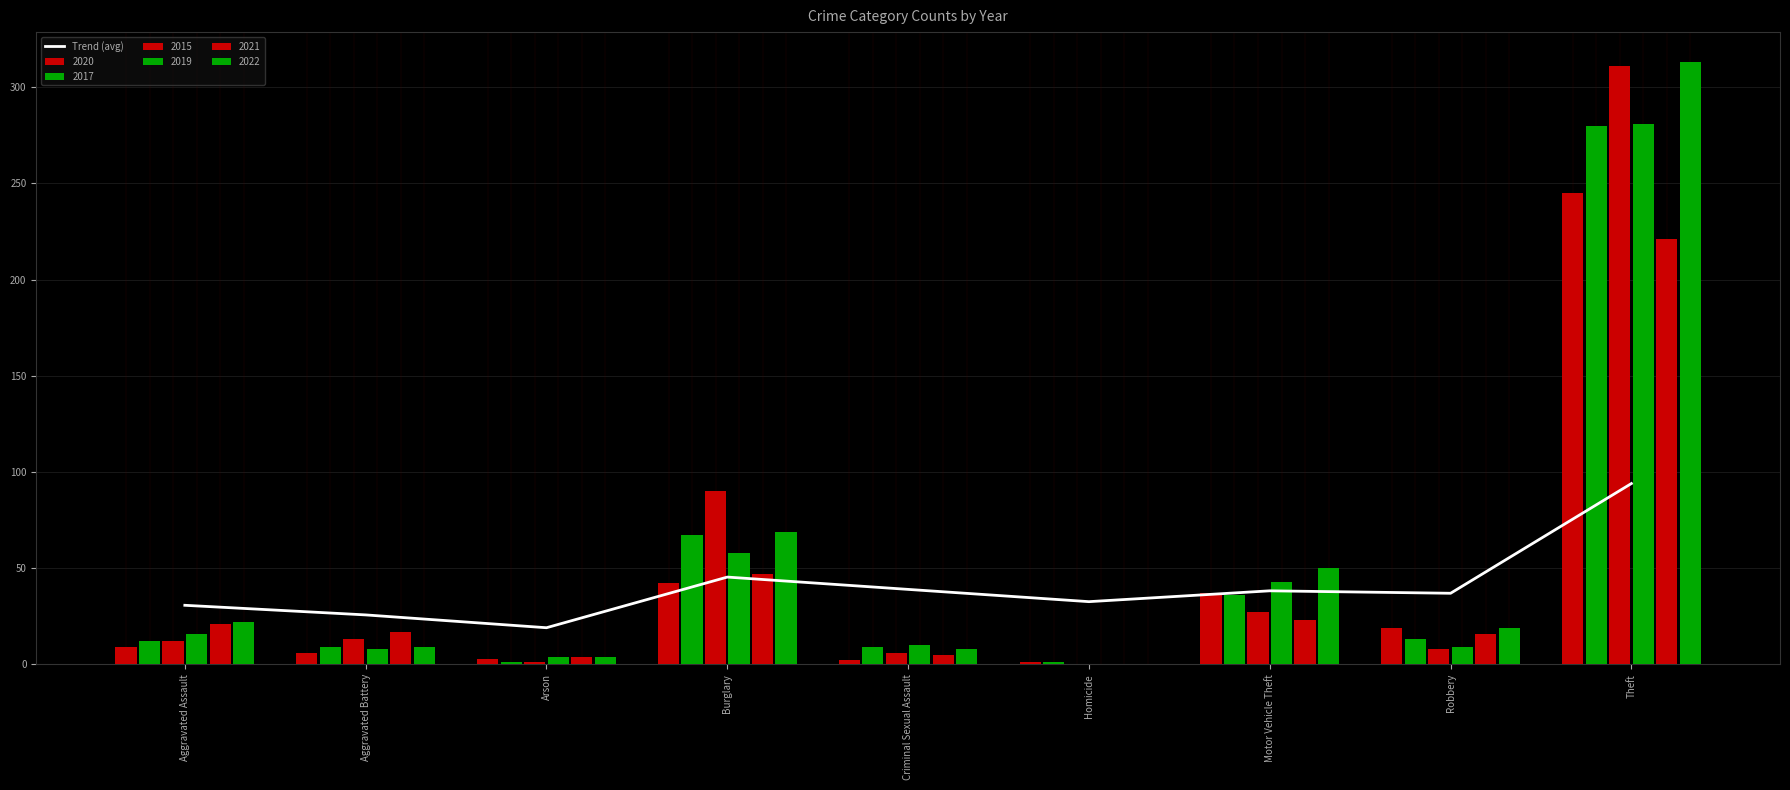

What is the label of the 8th bar from the left?

Robbery